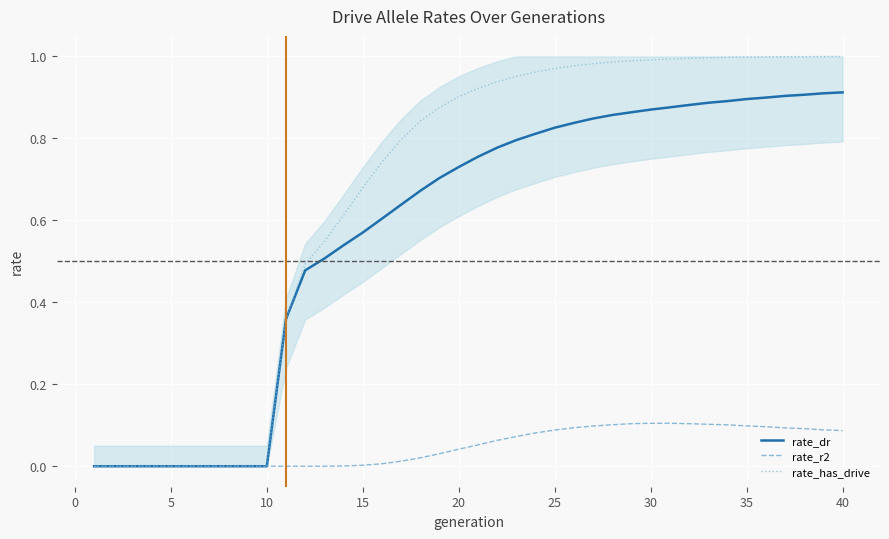

Is it true that rate_r2 equals 0.0 at 15?

True